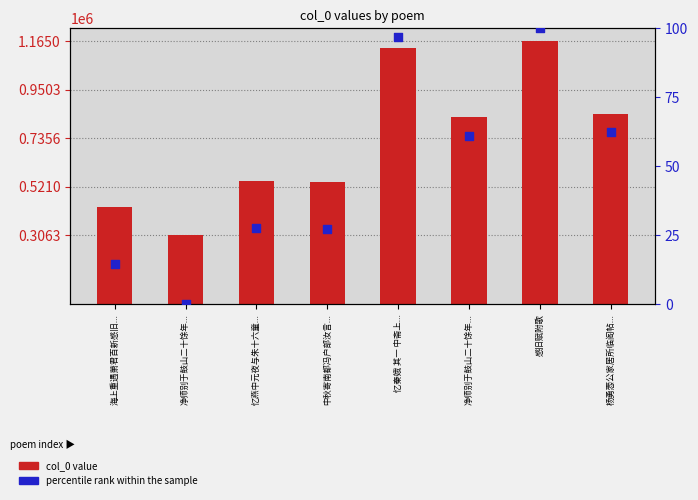

What are all the series names shown in the legend?

col_0 value, percentile rank within the sample